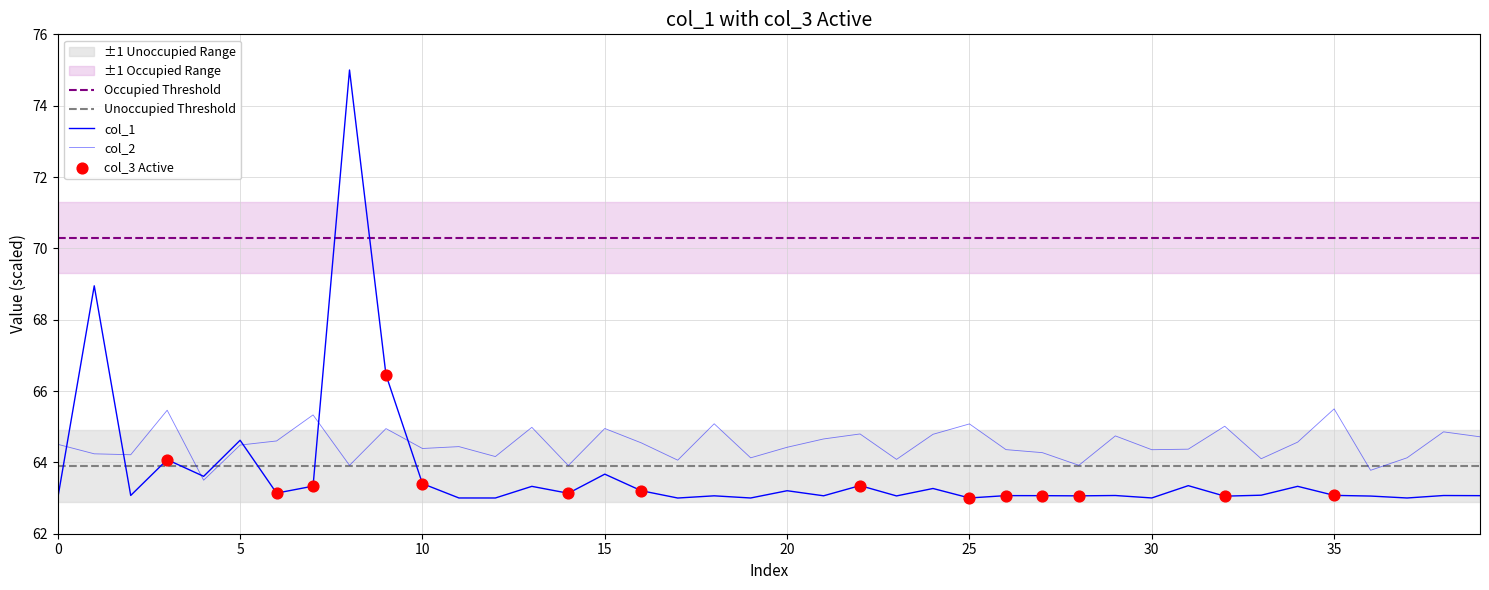

Which series contains the lowest Y value?

col_1